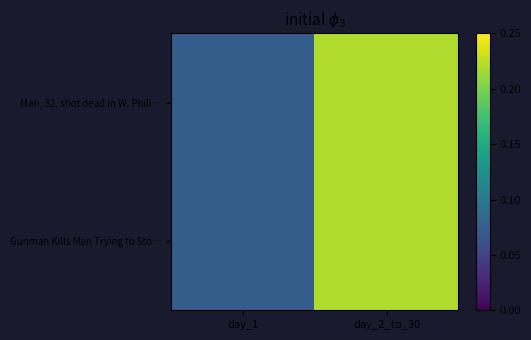

Reading left to right, what are all the values shown in this chart?

Man, 32, shot dead in W. Phill…: day_1=0.1	day_2_to_30=0.2
Gunman Kills Man Trying to Sto…: day_1=0.1	day_2_to_30=0.2